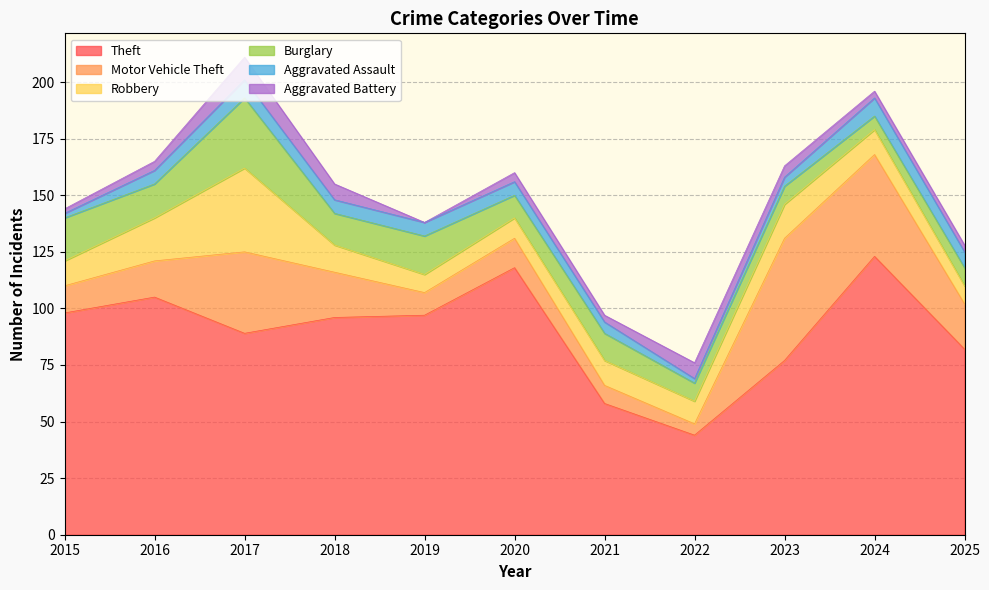

How many lines are shown in the chart?

6